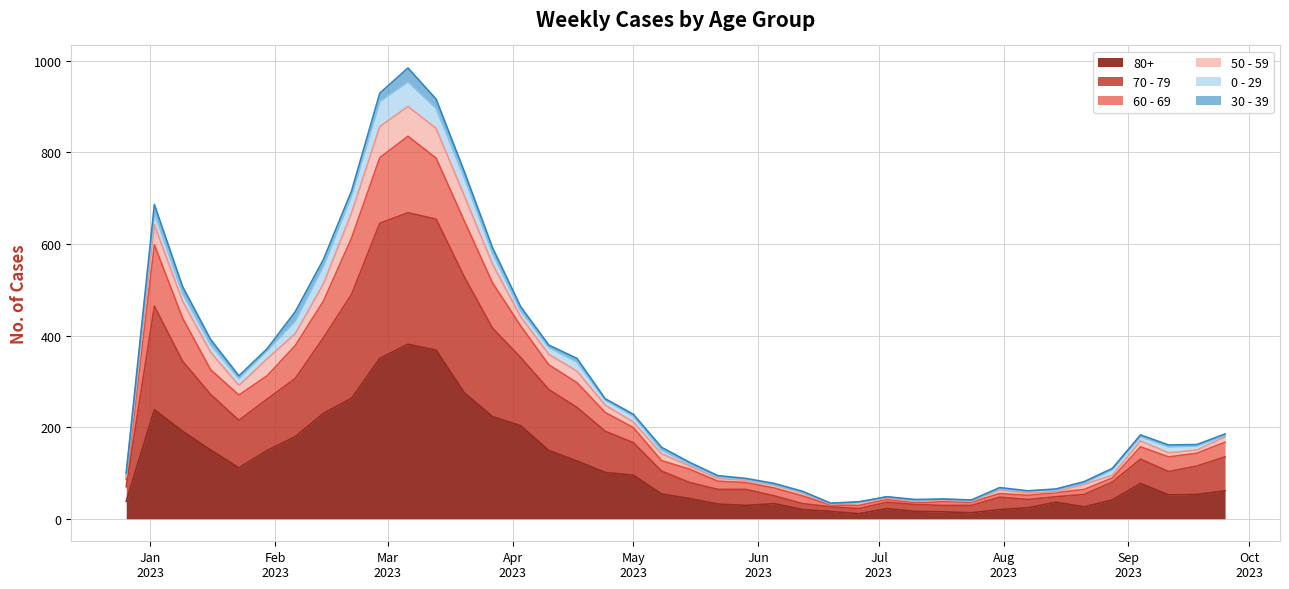

How many interior local valleys does the 70 - 79 series have?

6